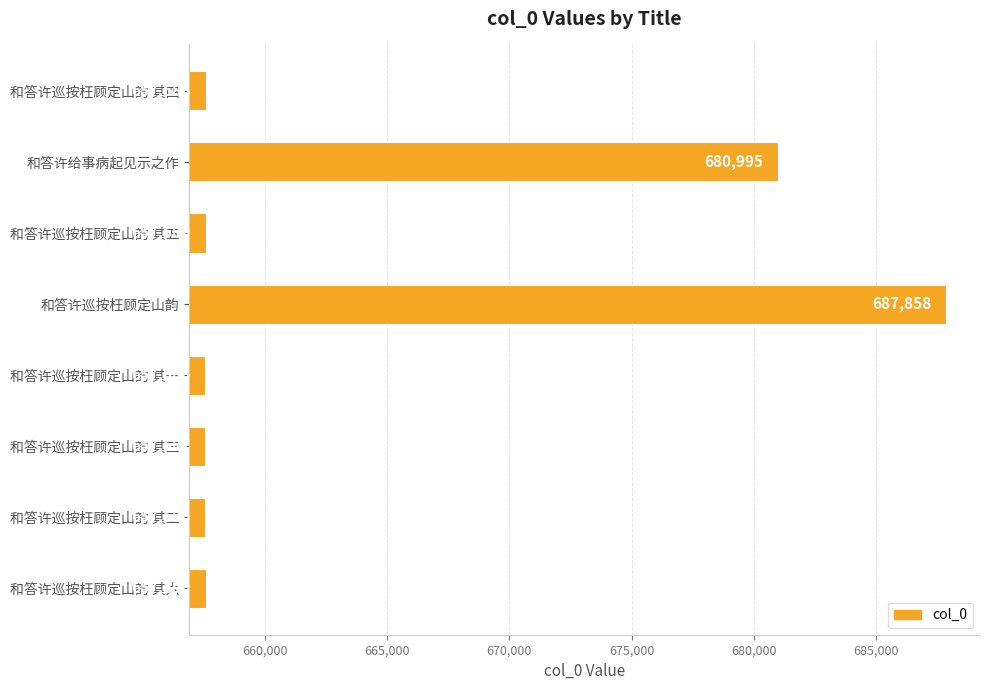

Reading bottom to top, what are all the values shown in this chart?

657590	657586	657587	657585	687858	657589	680995	657588